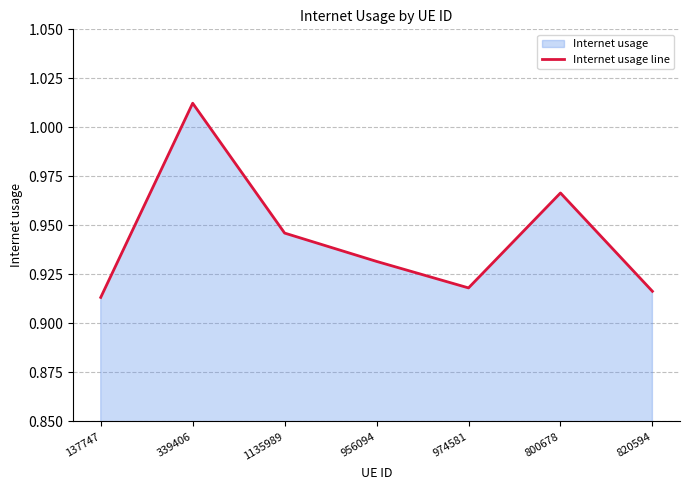

Is it true that the value at 974581 is 0.9?

True